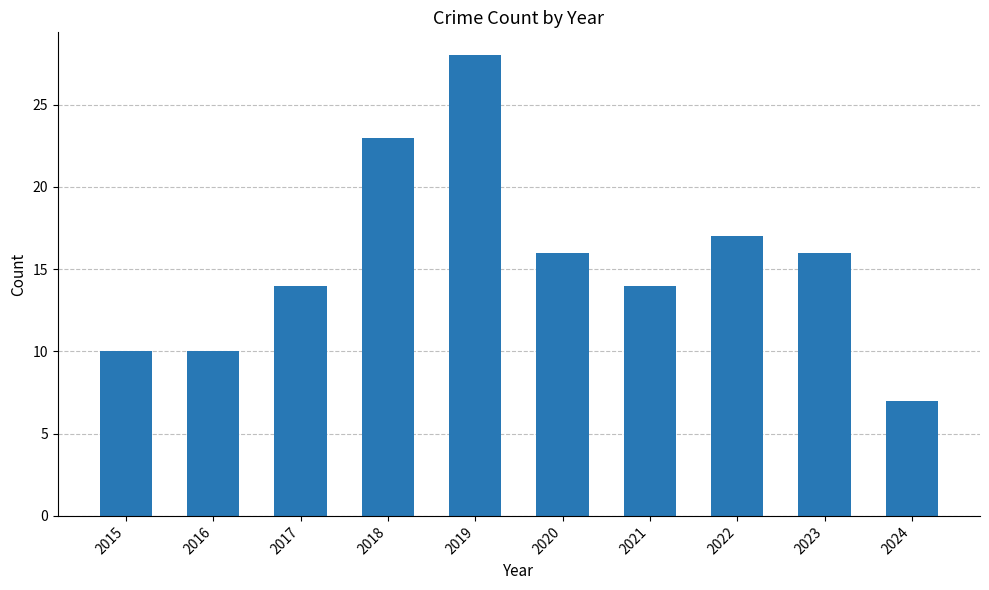

True or false: the data shows 16 at 2020.

True